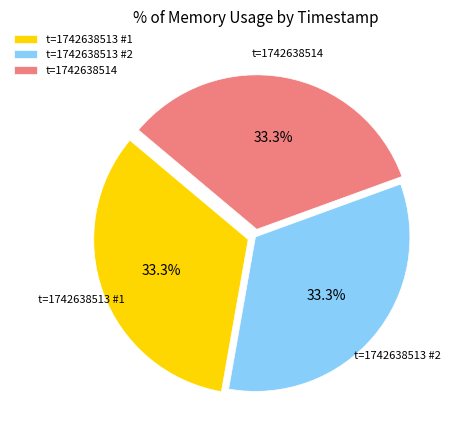

What percentage is NOT represented by t=1742638513 #2?

66.7%